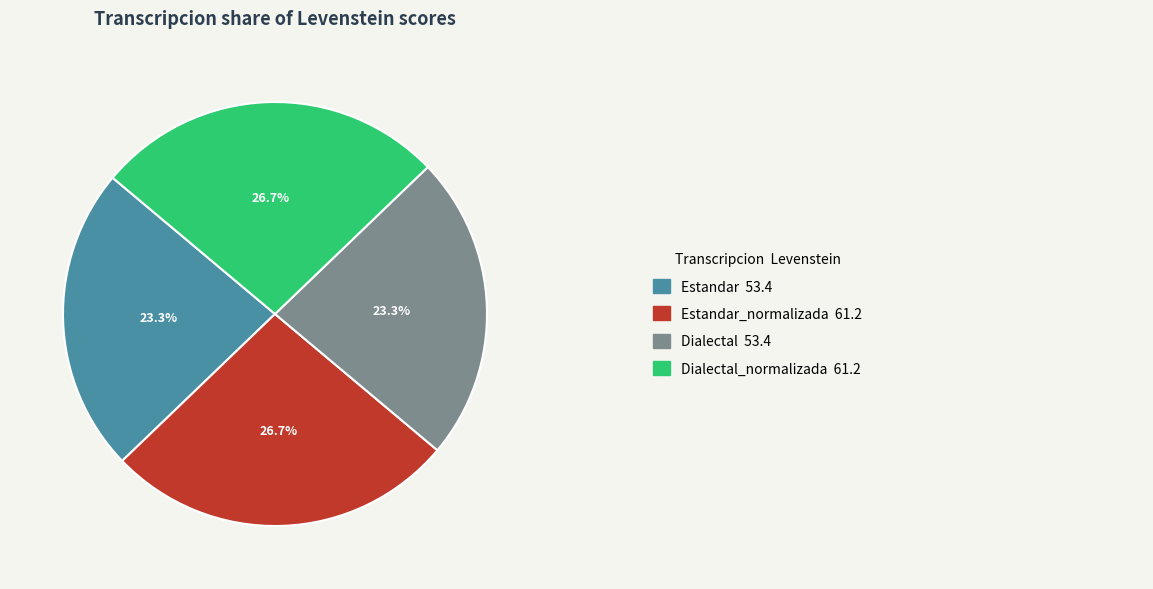

How many slices are in this pie chart?

4